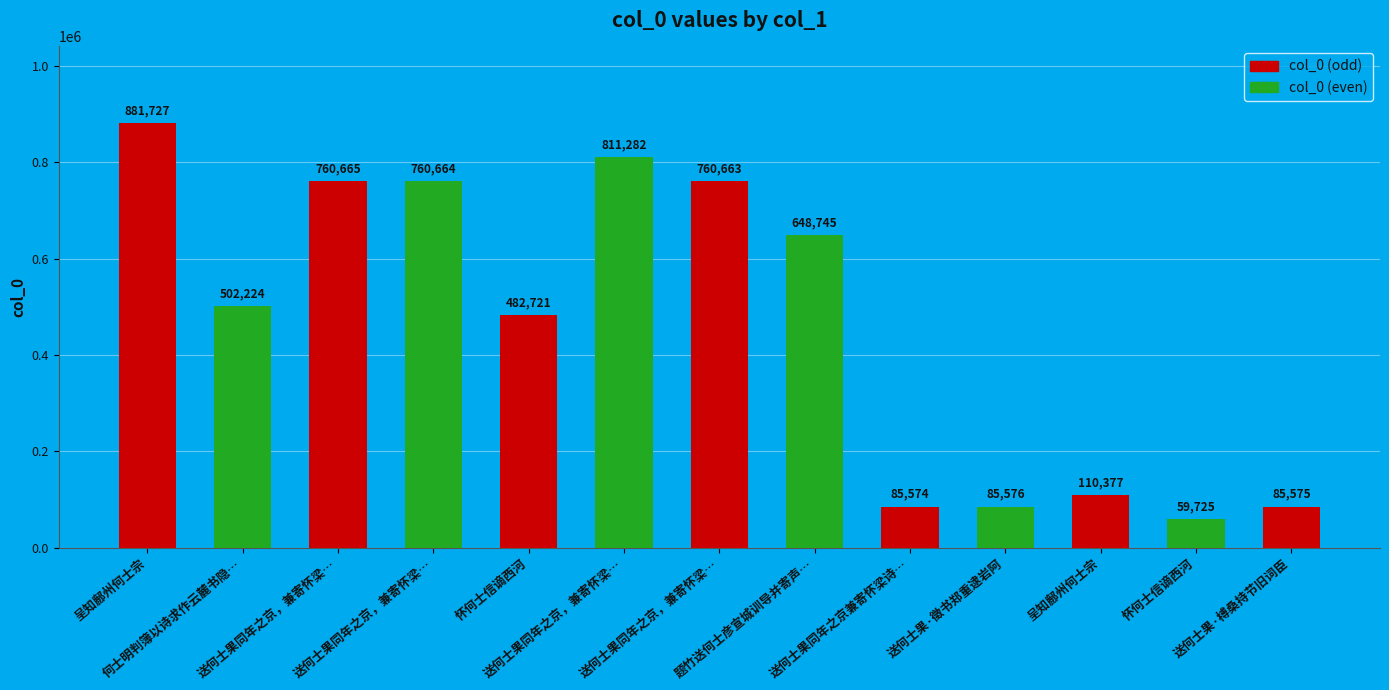

What is the ratio of the value at 怀何士信谪西河 to the value at 送何士果同年之京，兼寄怀梁…?

0.6